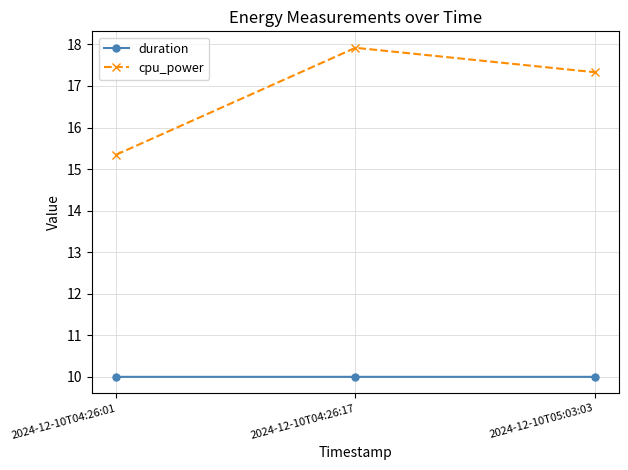

Is the value of duration at 2024-12-10T04:26:17 greater than the value of cpu_power at 2024-12-10T04:26:01?

No